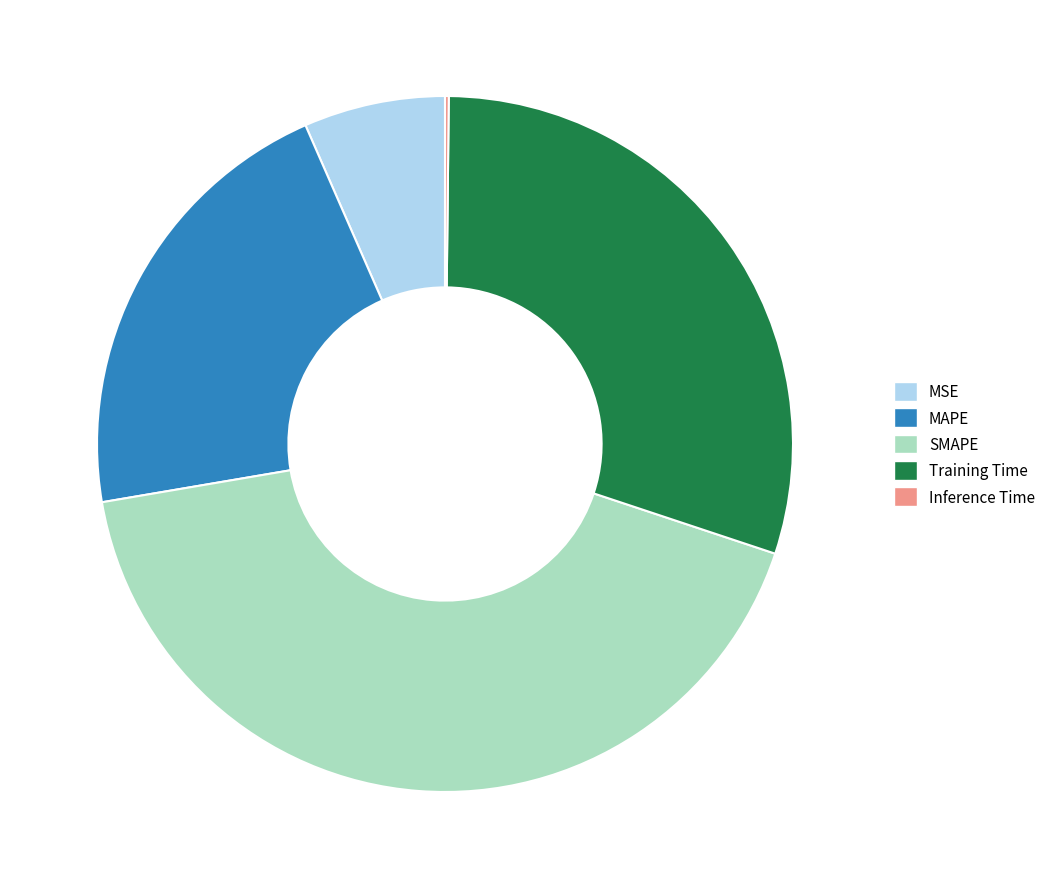

The MAPE slice represents 21% of the pie. True or false?

True